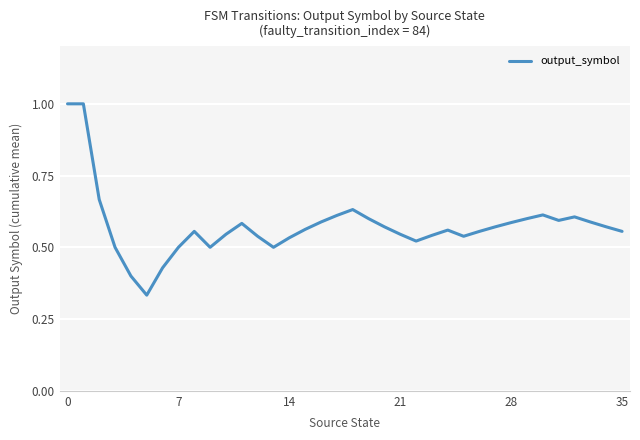

What is the maximum value shown in the chart?

1.0